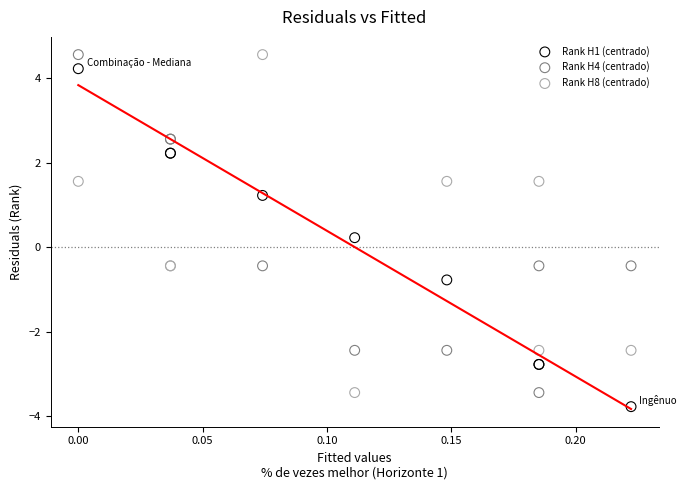

Which series contains the lowest Y value?

Rank H1 (centrado)